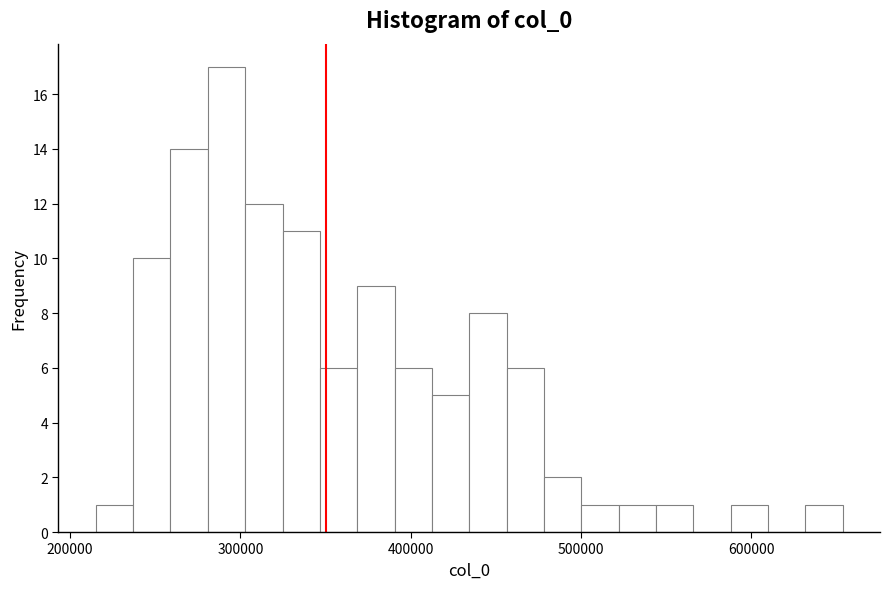

Read against the x-axis, roughly where is the centre of the tallest bar?

290000